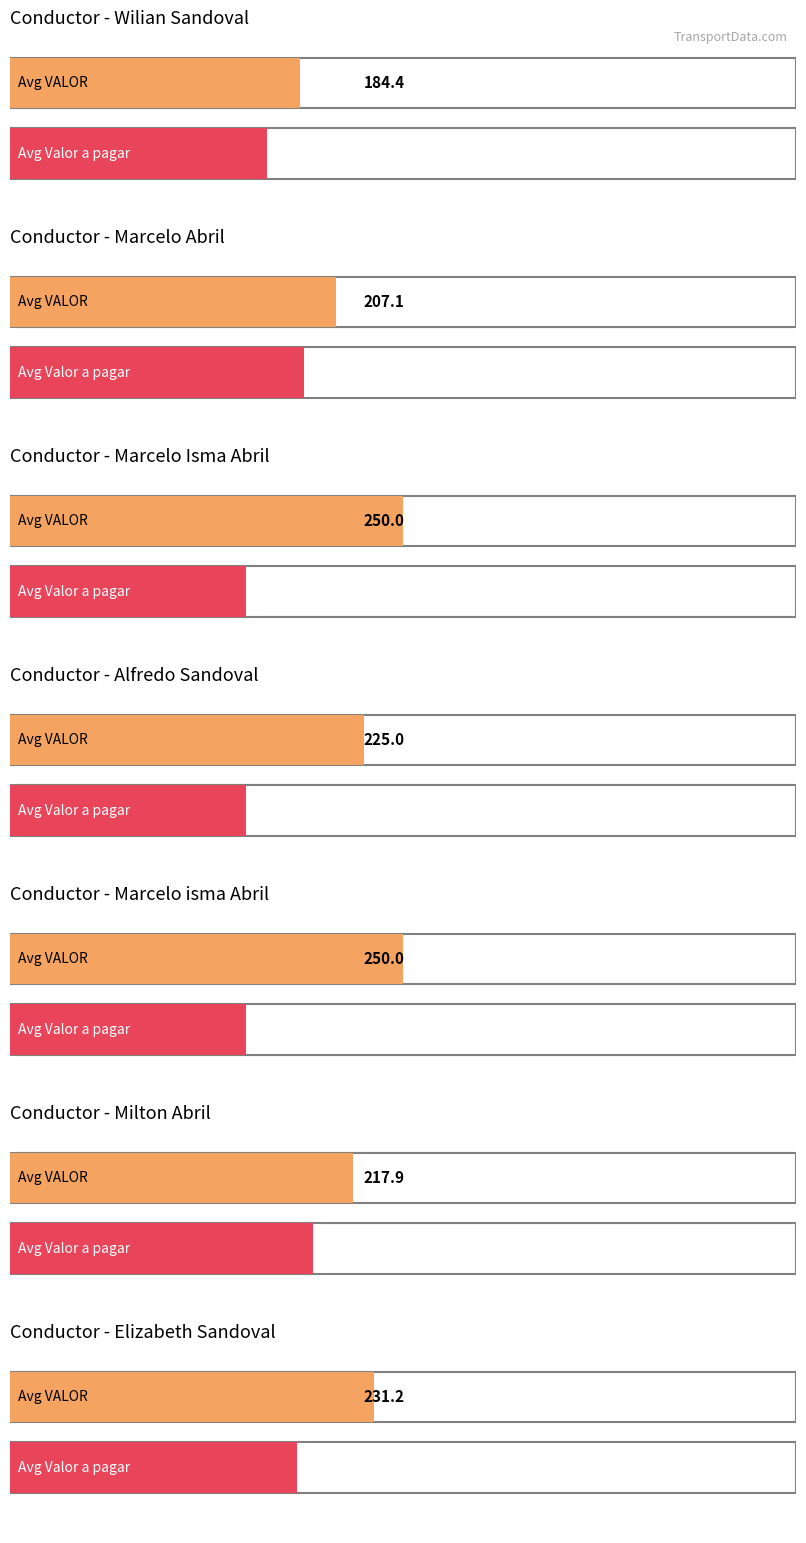

Does the chart contain stacked bars?

No